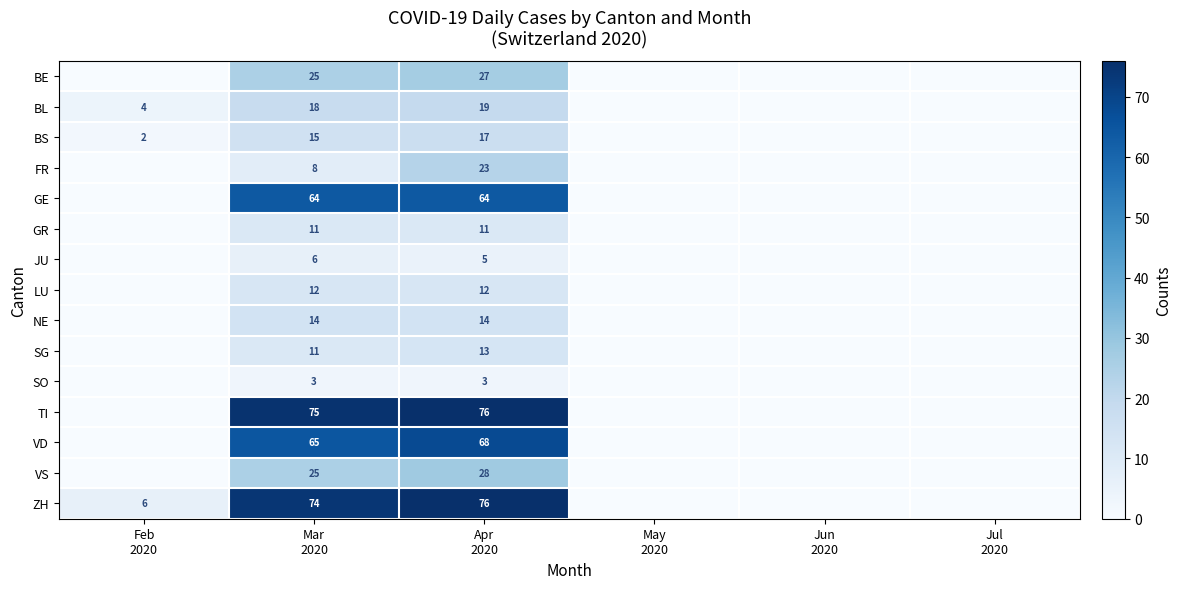

Which series has the largest range (max minus min)?

TI